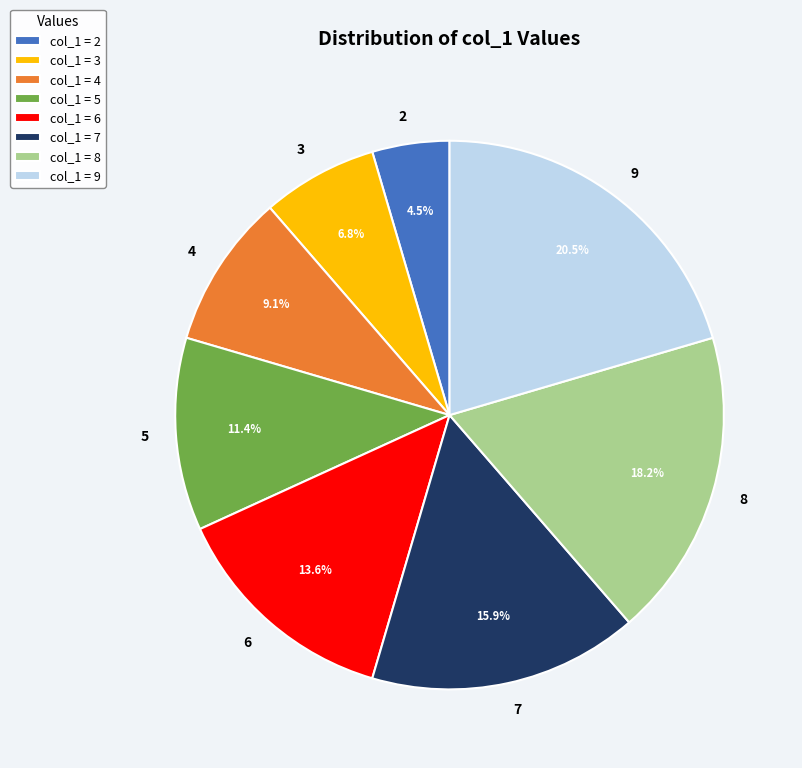

Is it true that 5 is 18% of the pie?

False